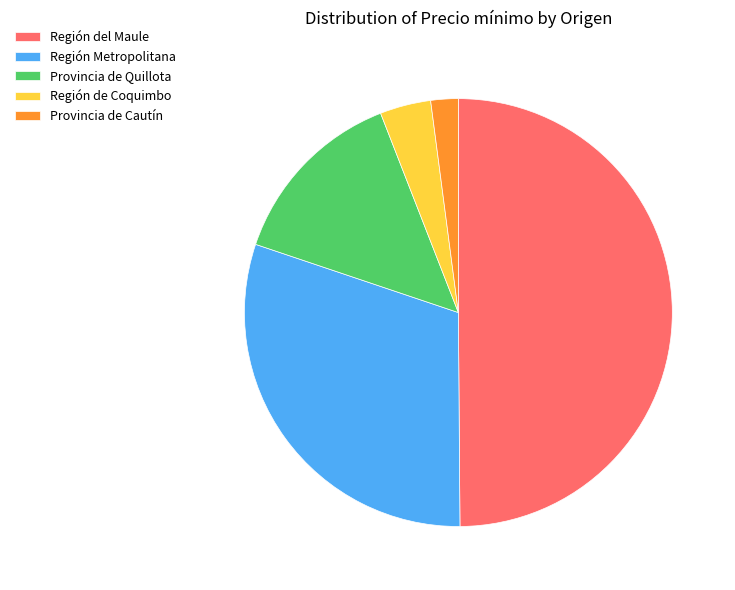

True or false: Región del Maule accounts for 50% of the total.

True